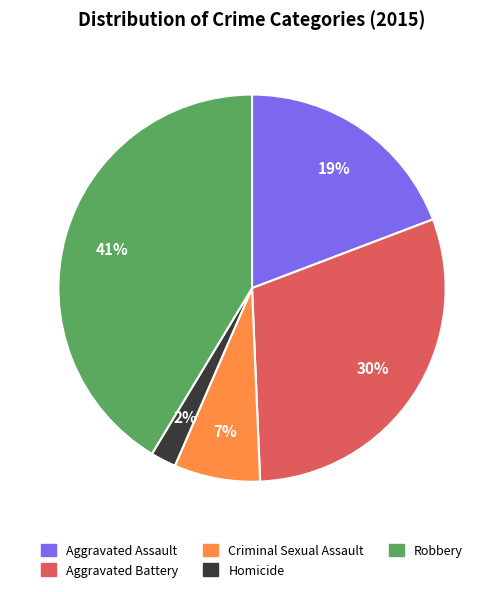

Which category has the smallest portion of the pie?

Homicide